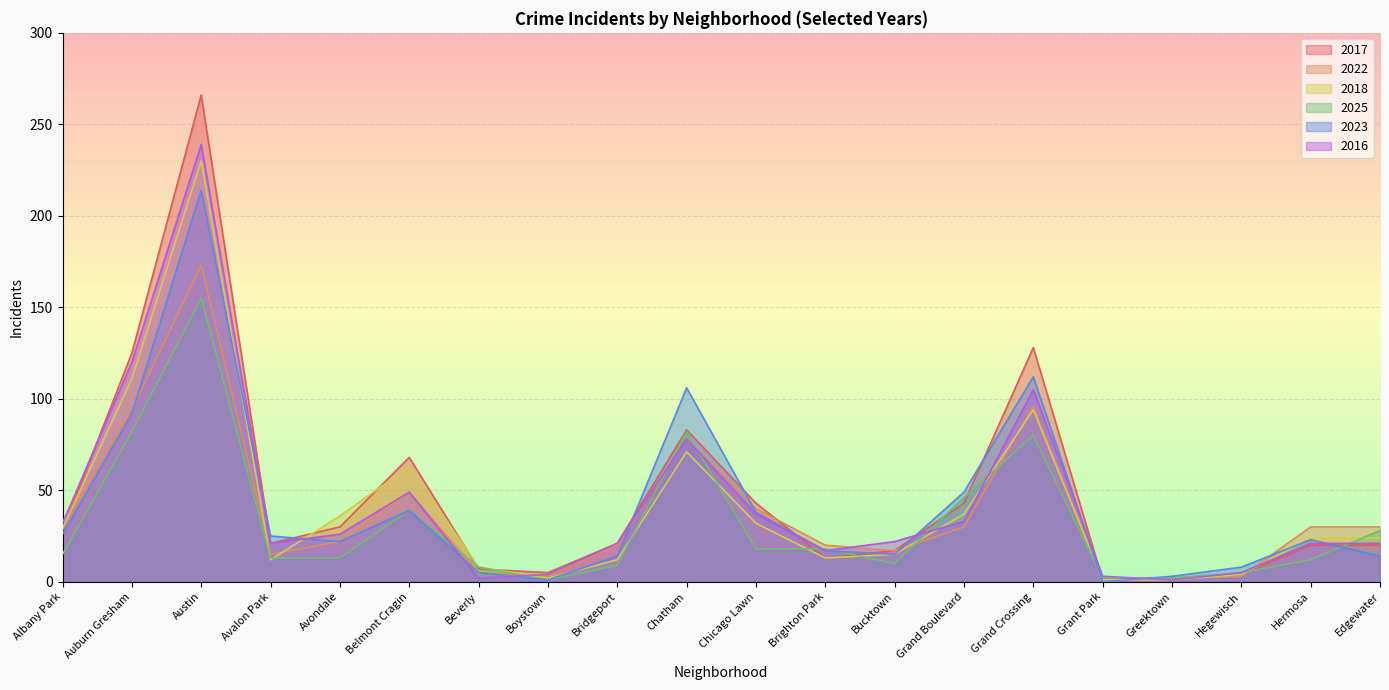

What is the difference between the second highest and minimum values in the 2017 series?

127